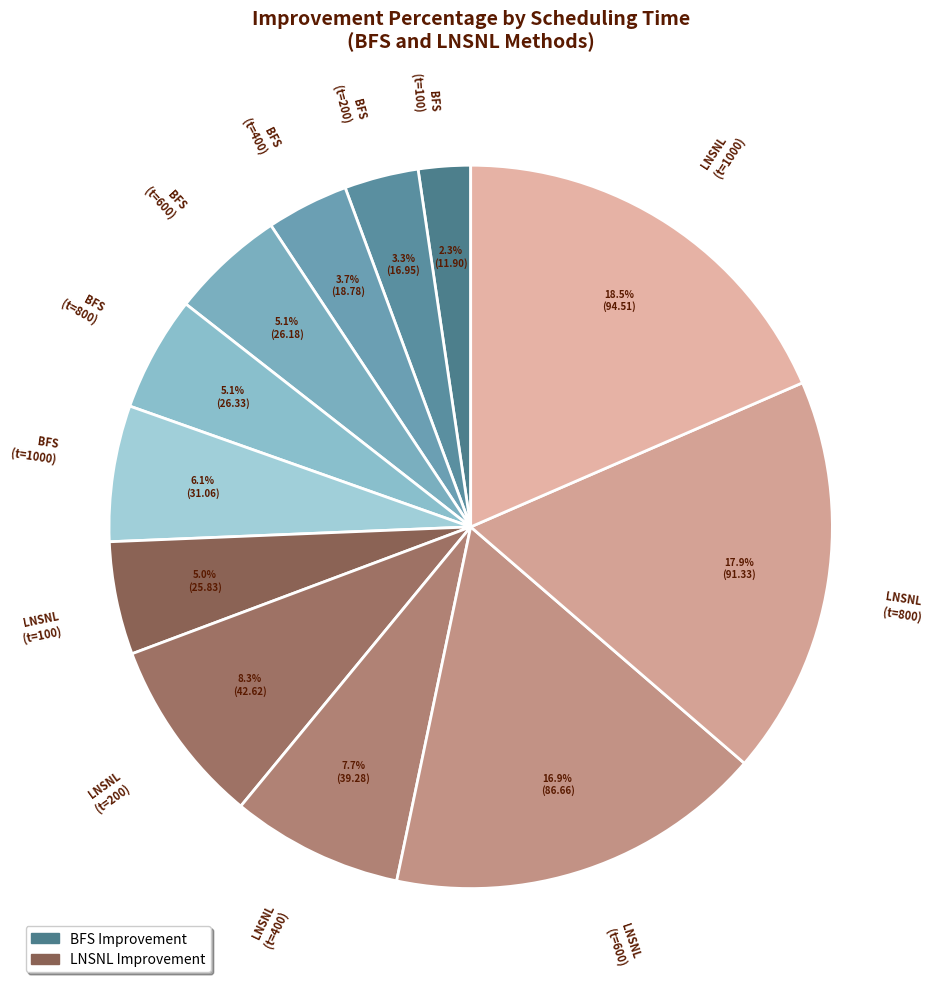

Between BFS (t=600) and LNSNL (t=1000), which is larger?

LNSNL (t=1000)